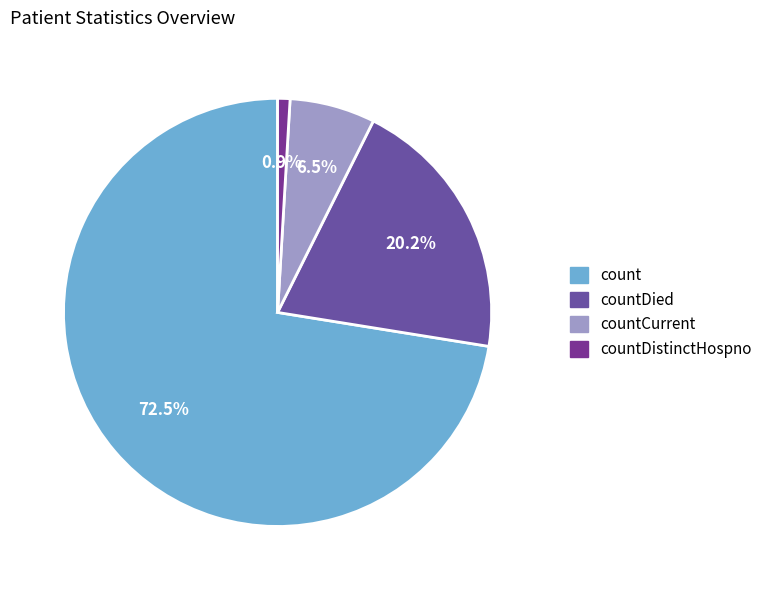

Rank the categories by value from lowest to highest.

countDistinctHospno, countCurrent, countDied, count